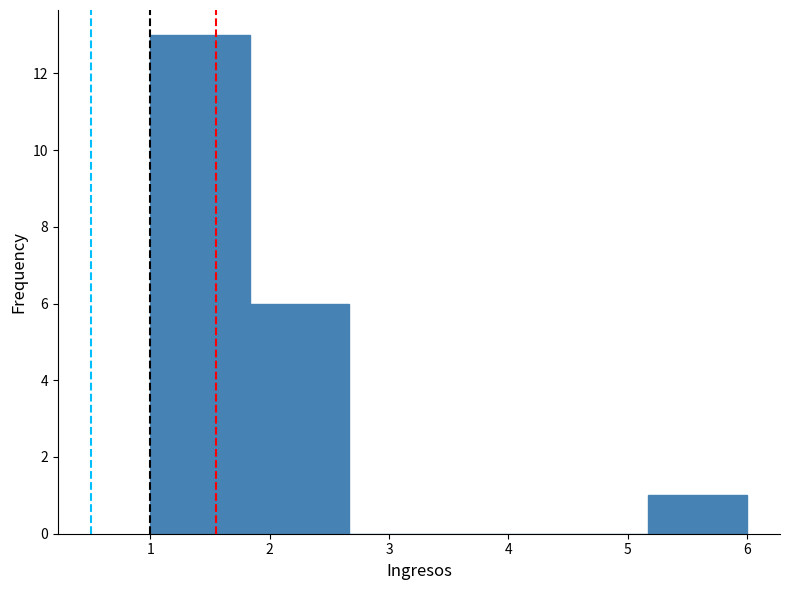

Reading left to right, list every bar in this chart as the range it spans on the x-axis followed by its height. Neither the bar edges nor the heights are printed on the chart, so give them approximately, as read against the axes.

1.0 to 1.8: 13
1.8 to 2.7: 6
2.7 to 3.5: 0
3.5 to 4.3: 0
4.3 to 5.2: 0
5.2 to 6.0: 1